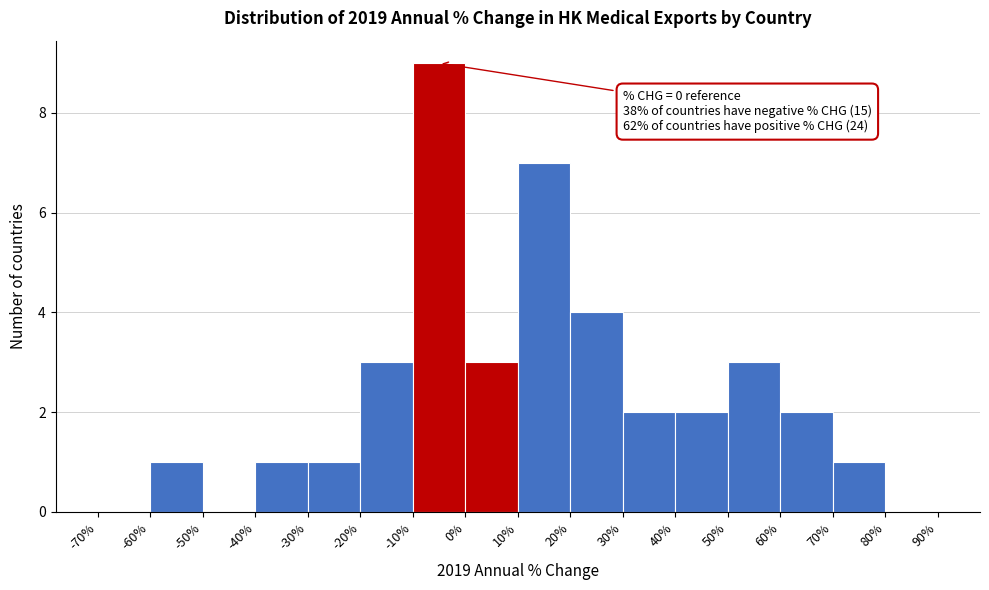

Which range on the x-axis has the tallest bar?

-10% to 0%